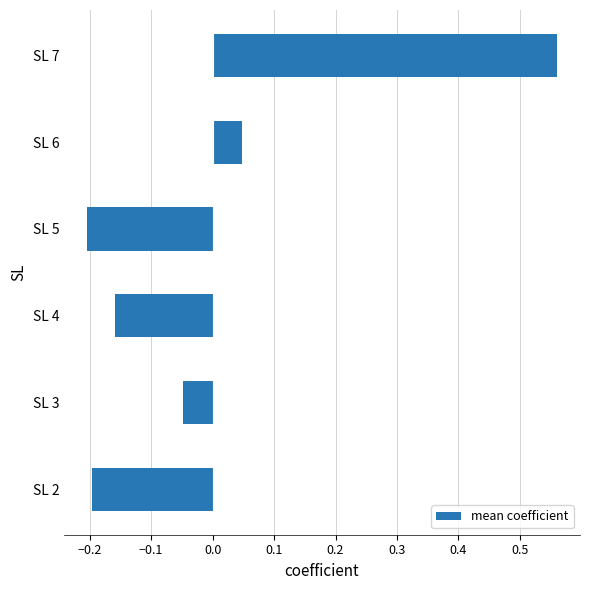

Is it true that the value at SL 7 is 1.0?

False